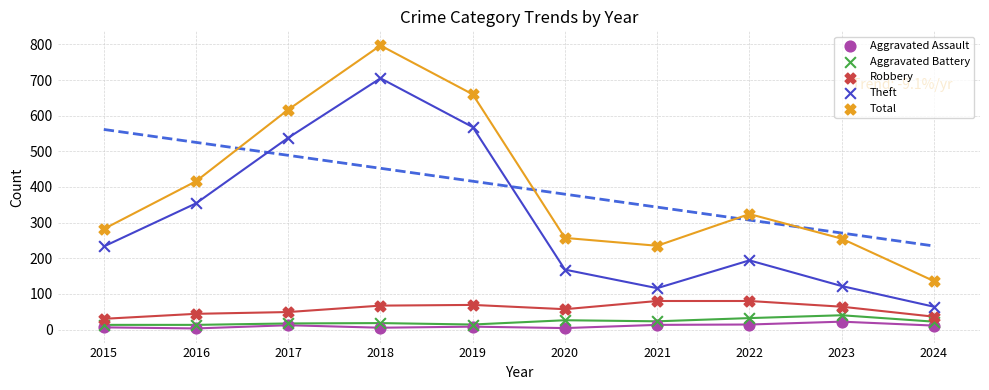

What are all the series names shown in the legend?

Aggravated Assault, Aggravated Battery, Robbery, Theft, Total